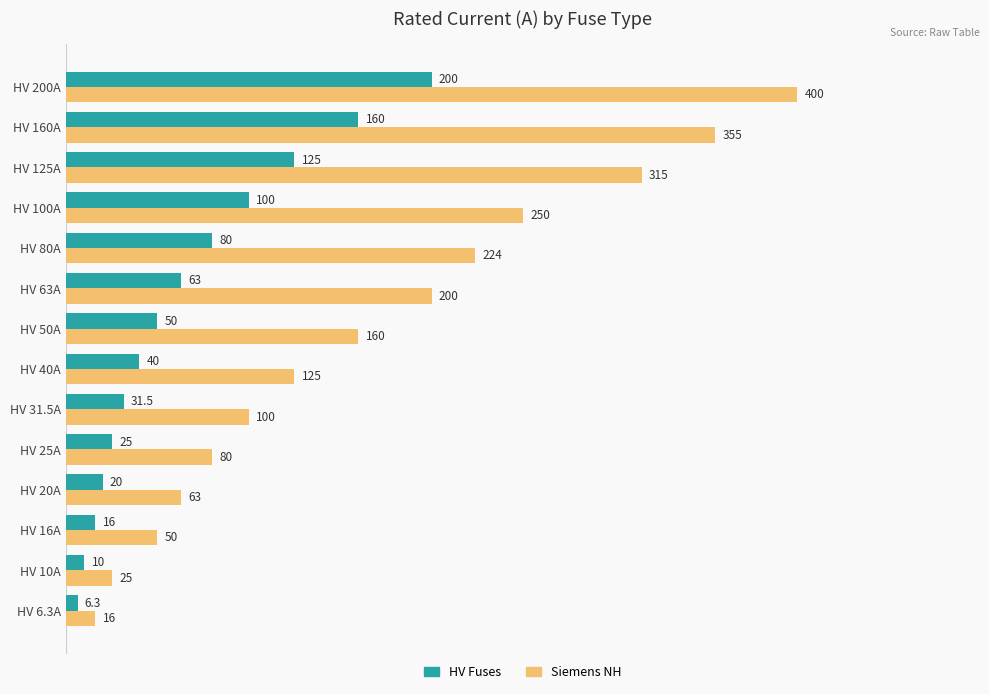

Which series has the widest spread of values?

Siemens NH